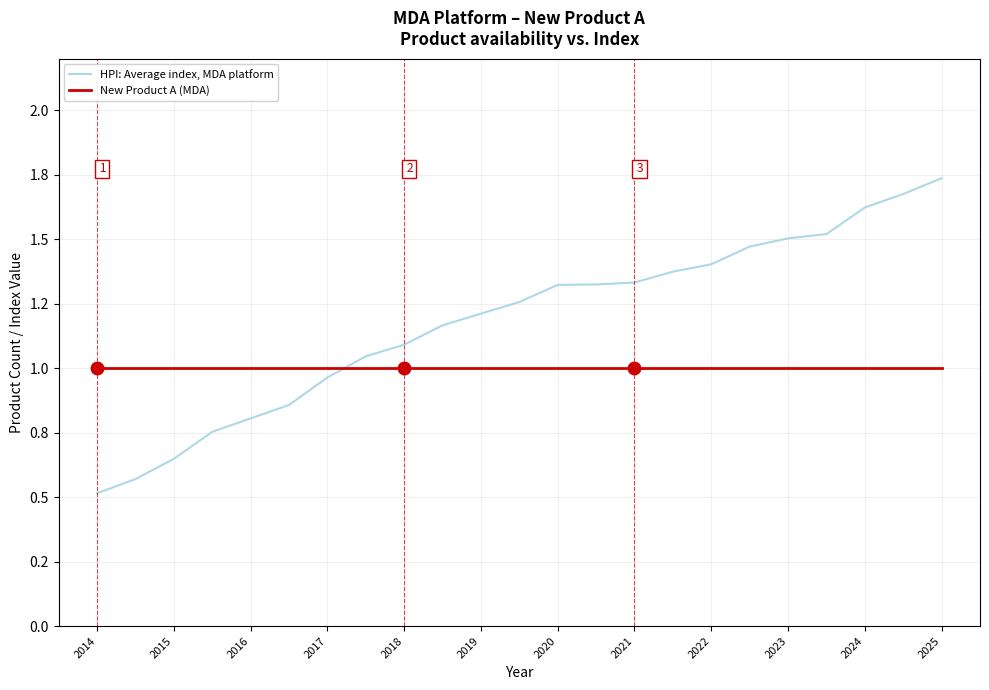

True or false: New Product A (MDA) has more than 2 points higher than both neighbors.

False